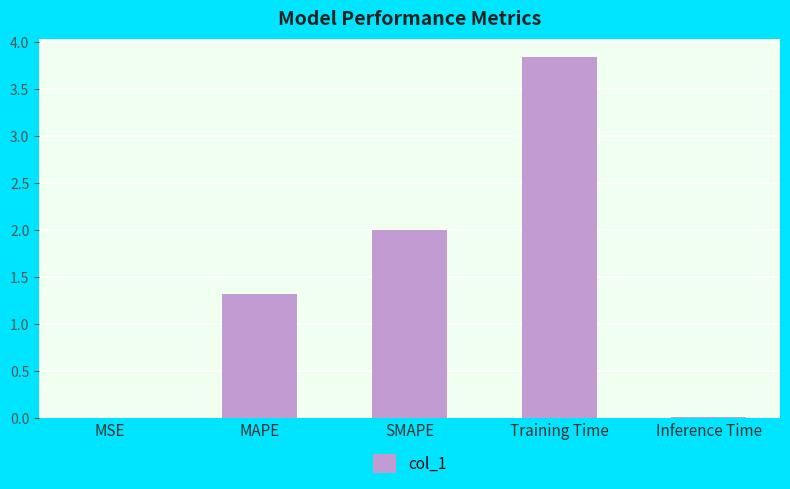

What is the sum of all values?

7.2